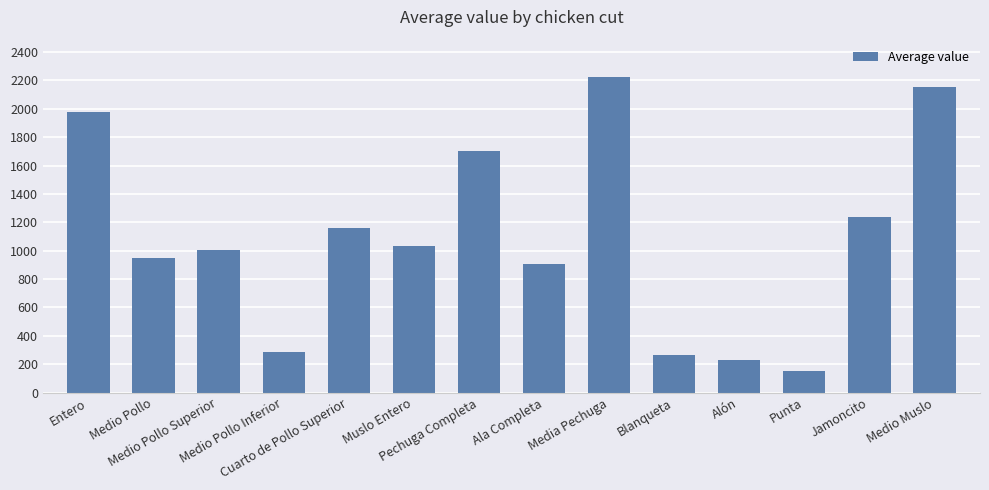

Approximately how many times larger is the value at Medio Pollo Inferior compared to Alón?

1.3